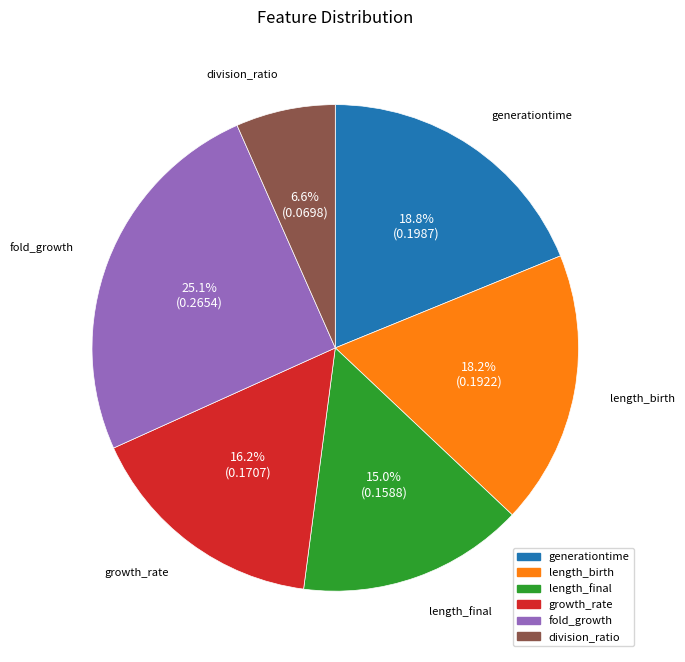

What portion of the pie excludes length_final?

85.0%